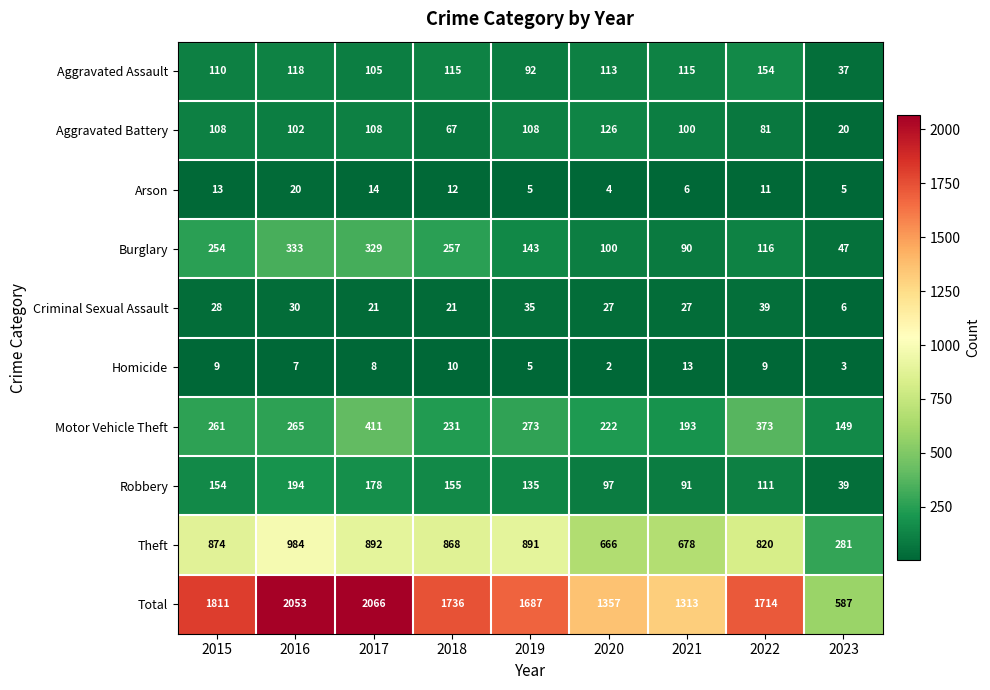

At which label does Total reach its minimum?

2023